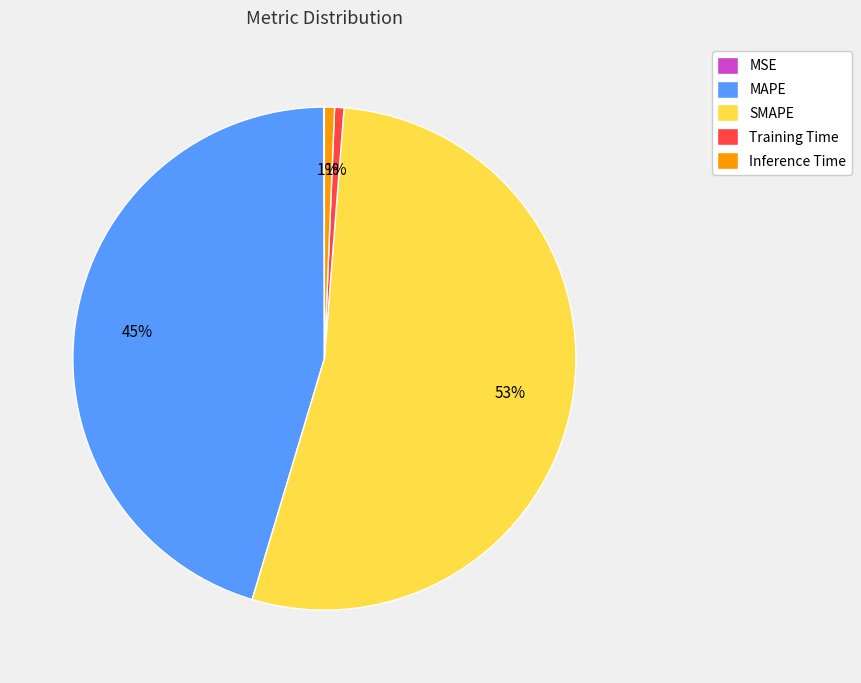

To the nearest percent, what is the difference between the largest and smallest slice percentages?

53%